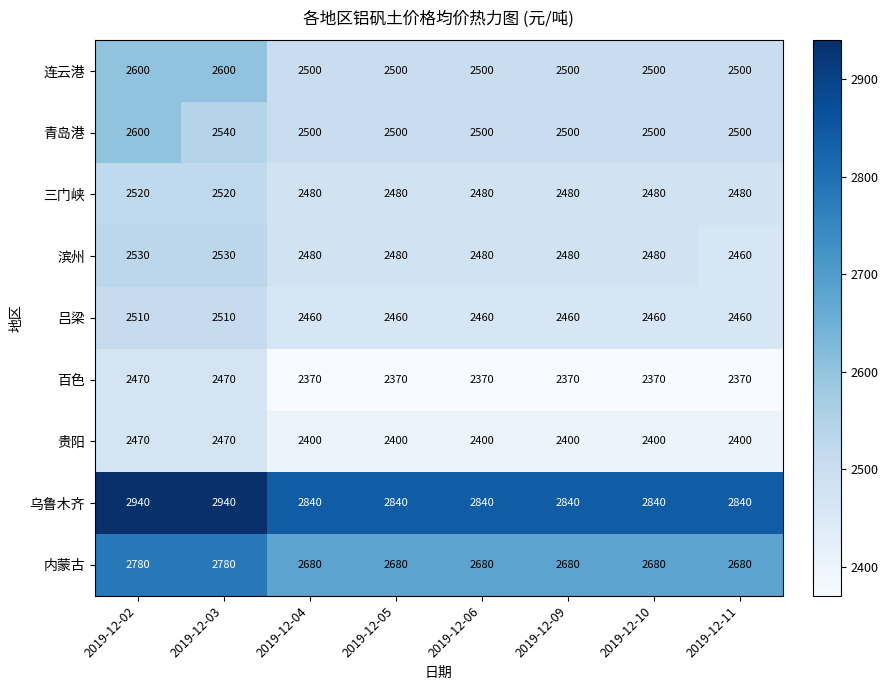

The value of 内蒙古 at 2019-12-04 is 1263. True or false?

False